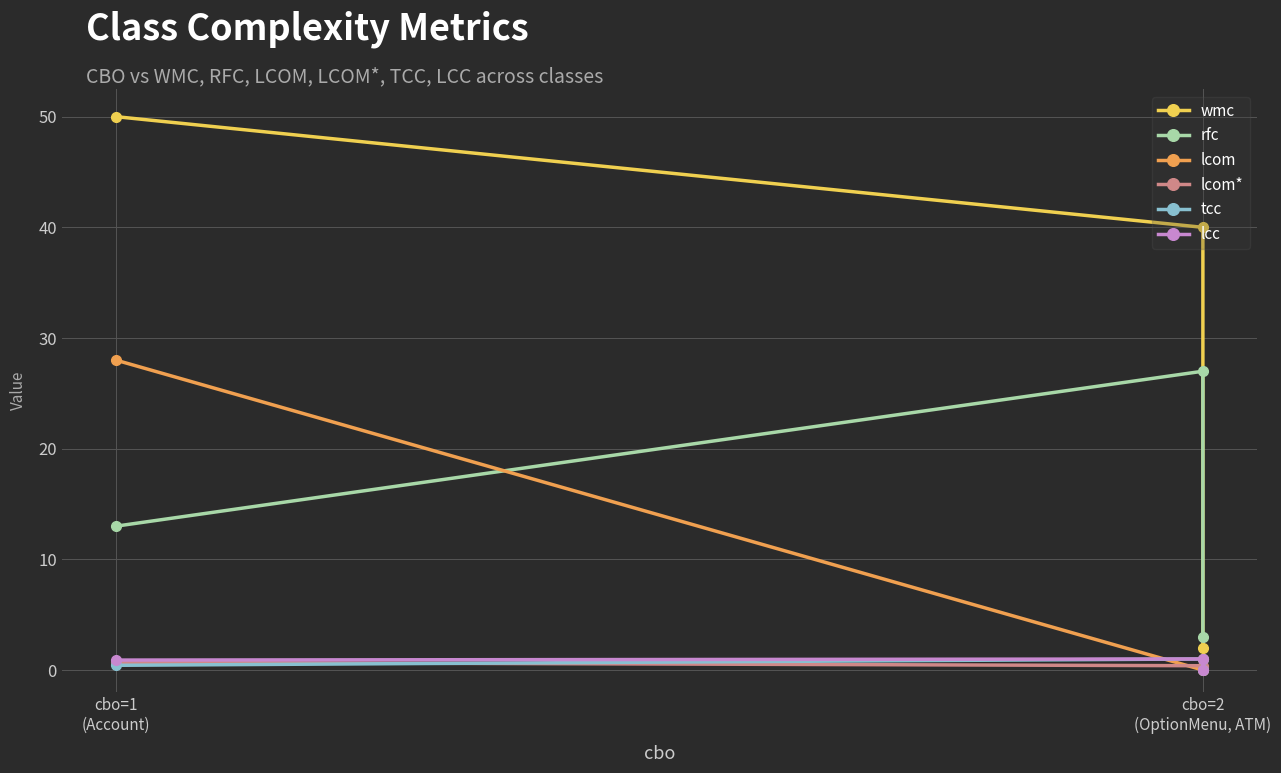

Is it true that rfc equals 17.8 at cbo=2
(OptionMenu, ATM)?

False